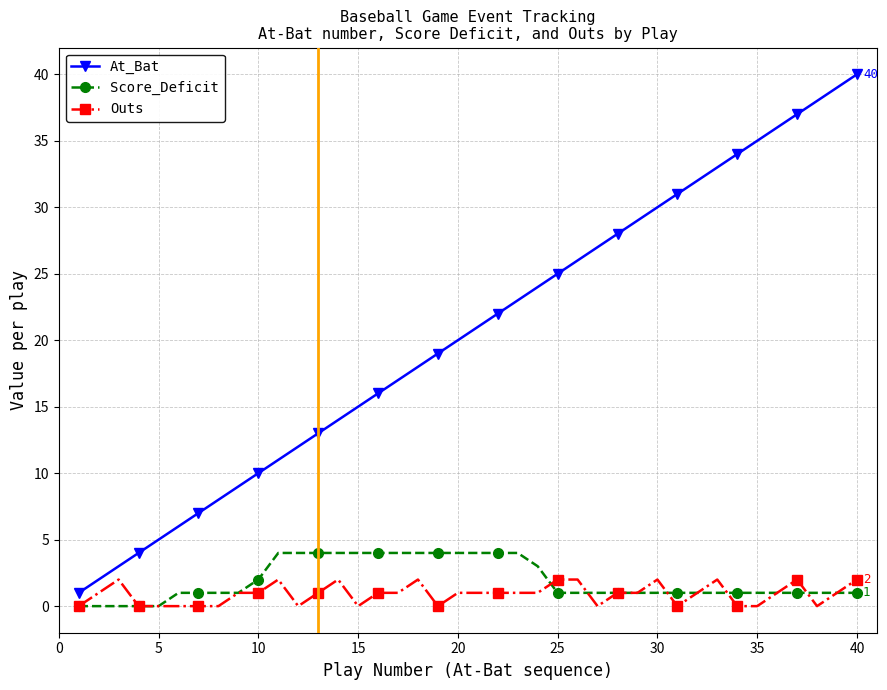

True or false: At_Bat has more than 1 points higher than both neighbors.

False